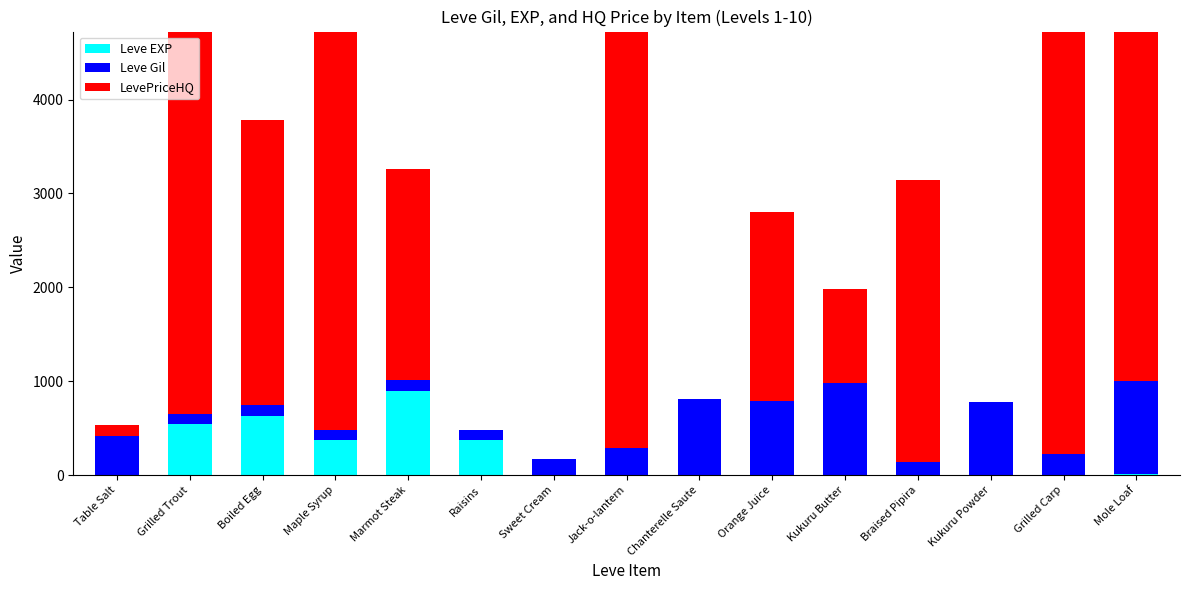

Reading left to right, extract all data points from this chart.

Leve EXP: Table Salt=1.0	Grilled Trout=540.0	Boiled Egg=630.0	Maple Syrup=370.0	Marmot Steak=900.0	Raisins=370.0	Sweet Cream=1.0	Jack-o-lantern=6.0	Chanterelle Saute=1.0	Orange Juice=2.0	Kukuru Butter=1.0	Braised Pipira=3.0	Kukuru Powder=3.0	Grilled Carp=3.0	Mole Loaf=9.0
Leve Gil: Table Salt=420.0	Grilled Trout=112.0	Boiled Egg=112.0	Maple Syrup=112.0	Marmot Steak=113.0	Raisins=112.0	Sweet Cream=170.0	Jack-o-lantern=280.0	Chanterelle Saute=810.0	Orange Juice=790.0	Kukuru Butter=980.0	Braised Pipira=140.0	Kukuru Powder=780.0	Grilled Carp=220.0	Mole Loaf=990.0
LevePriceHQ: Table Salt=109.7	Grilled Trout=4500.0	Boiled Egg=3037.5	Maple Syrup=4500.0	Marmot Steak=2253.0	Raisins=0.0	Sweet Cream=0.0	Jack-o-lantern=4500.0	Chanterelle Saute=0.0	Orange Juice=2006.0	Kukuru Butter=1002.5	Braised Pipira=3000.0	Kukuru Powder=0.0	Grilled Carp=4500.0	Mole Loaf=4500.0